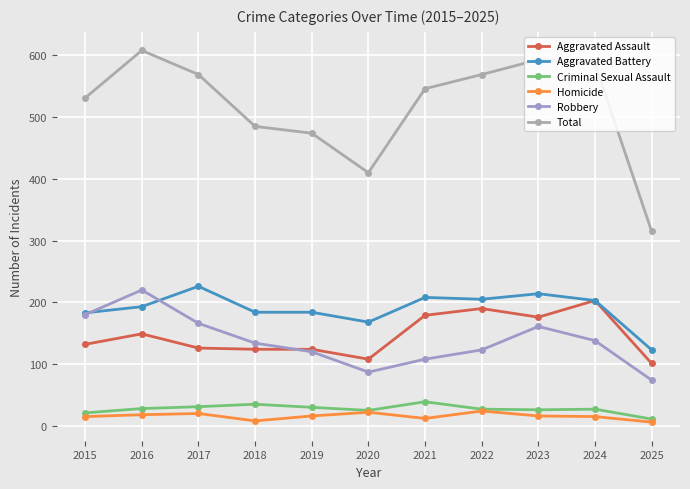

True or false: Total and Aggravated Assault cross at least once.

False